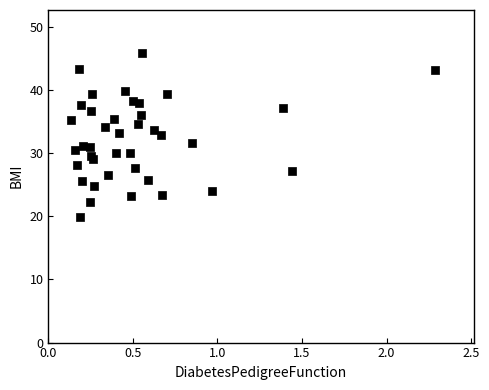

What is the range of Y values (max minus min)?

25.9